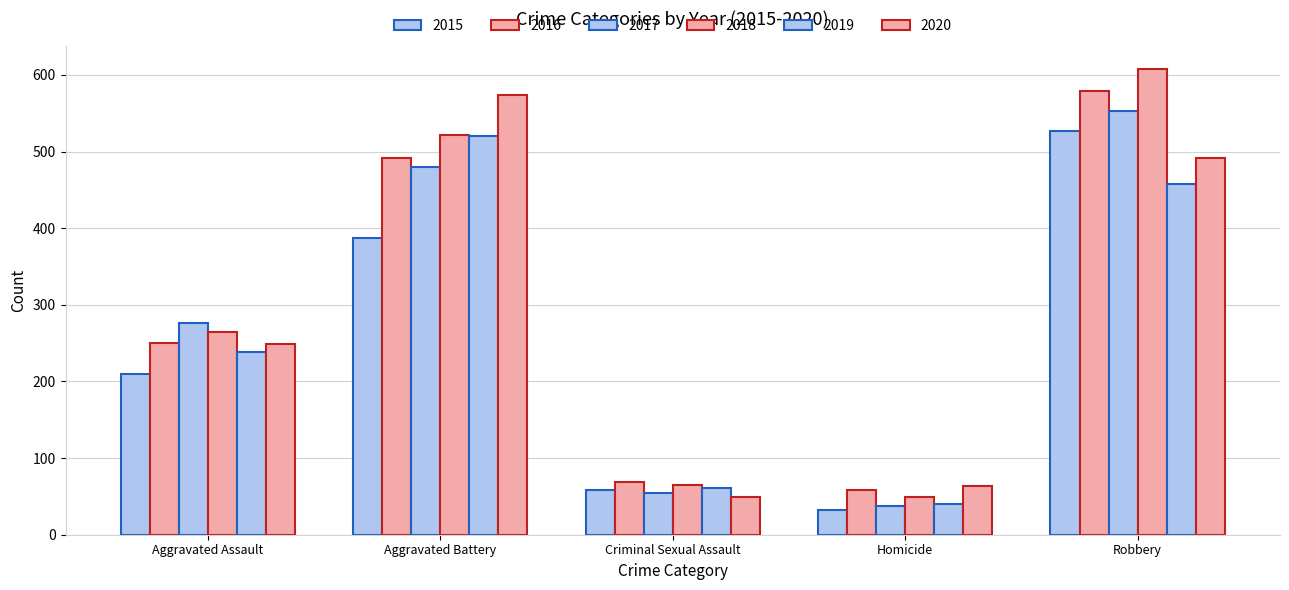

How many values in the 2018 series are below 265?

2